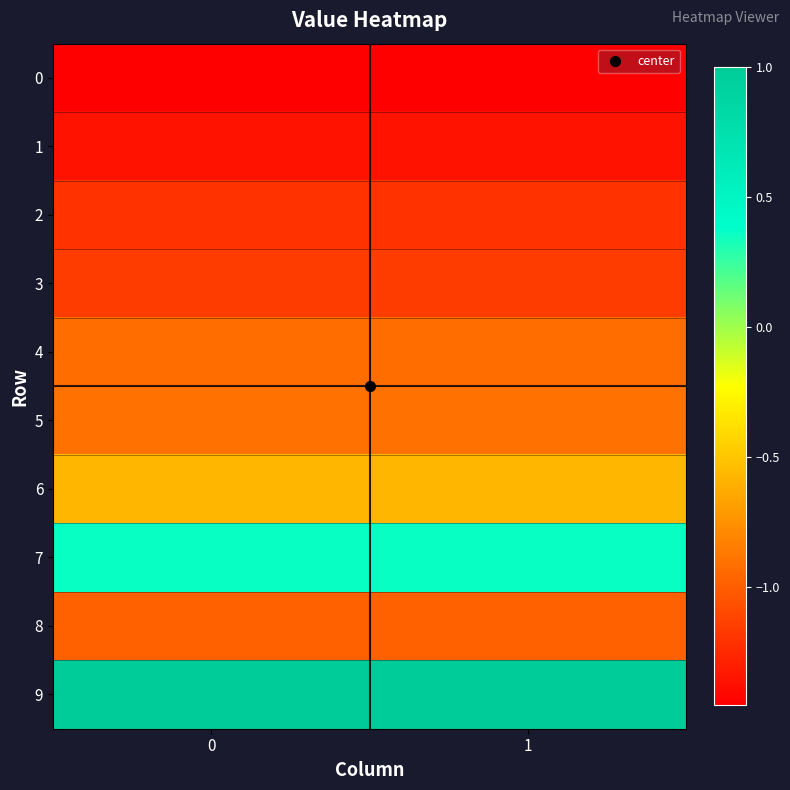

Rank the series by their maximum value, from highest to lowest.

9, 7, 6, 5, 4, 8, 3, 2, 1, 0